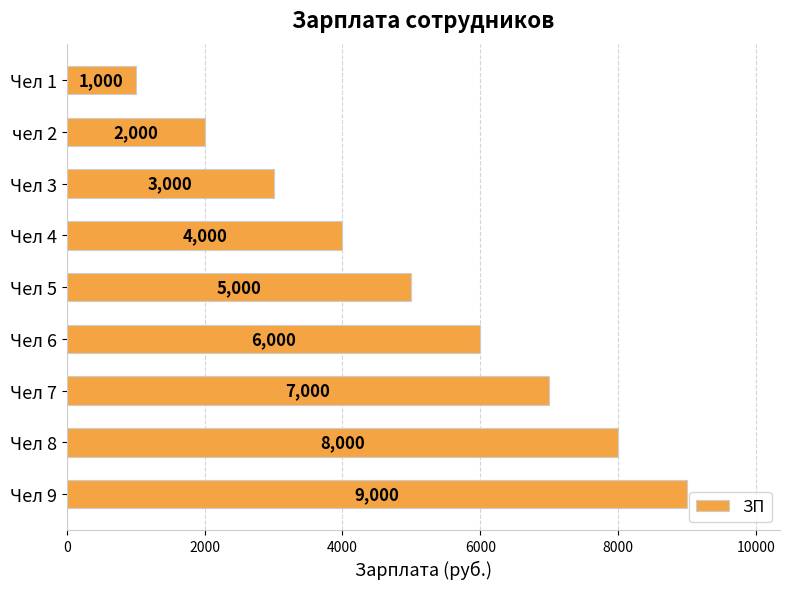

What is the sum of all values?

45000